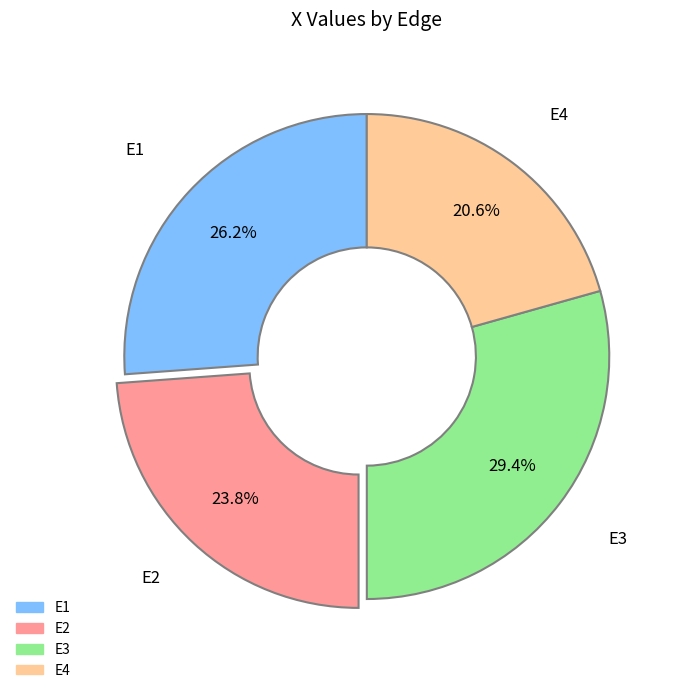

To the nearest percent, what percentage of the pie is E4?

21%